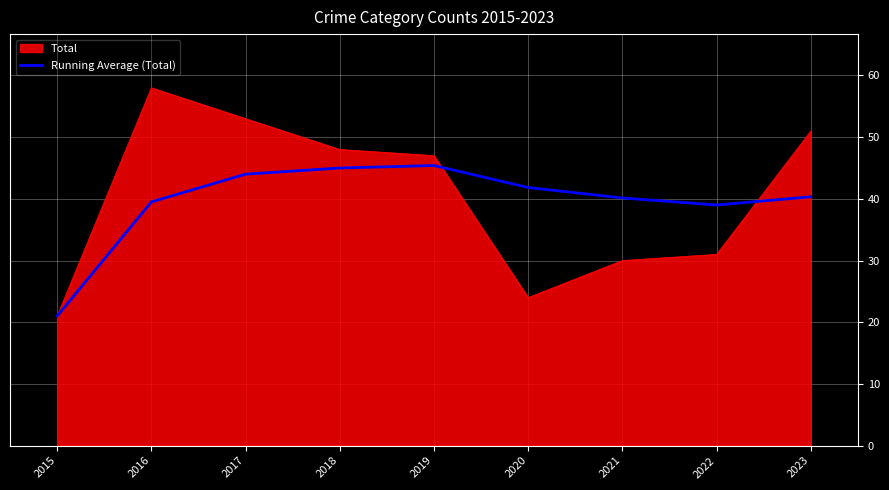

At which category does the chart reach its peak across all series?

2016